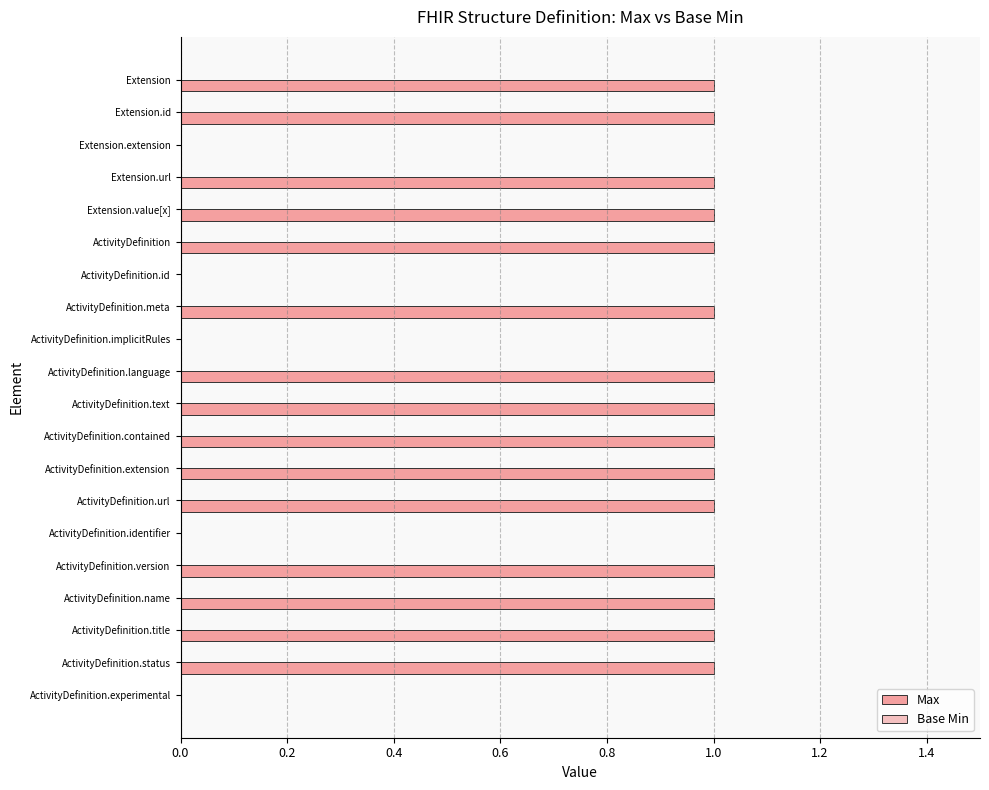

True or false: the data shows 1 at ActivityDefinition.text.

True